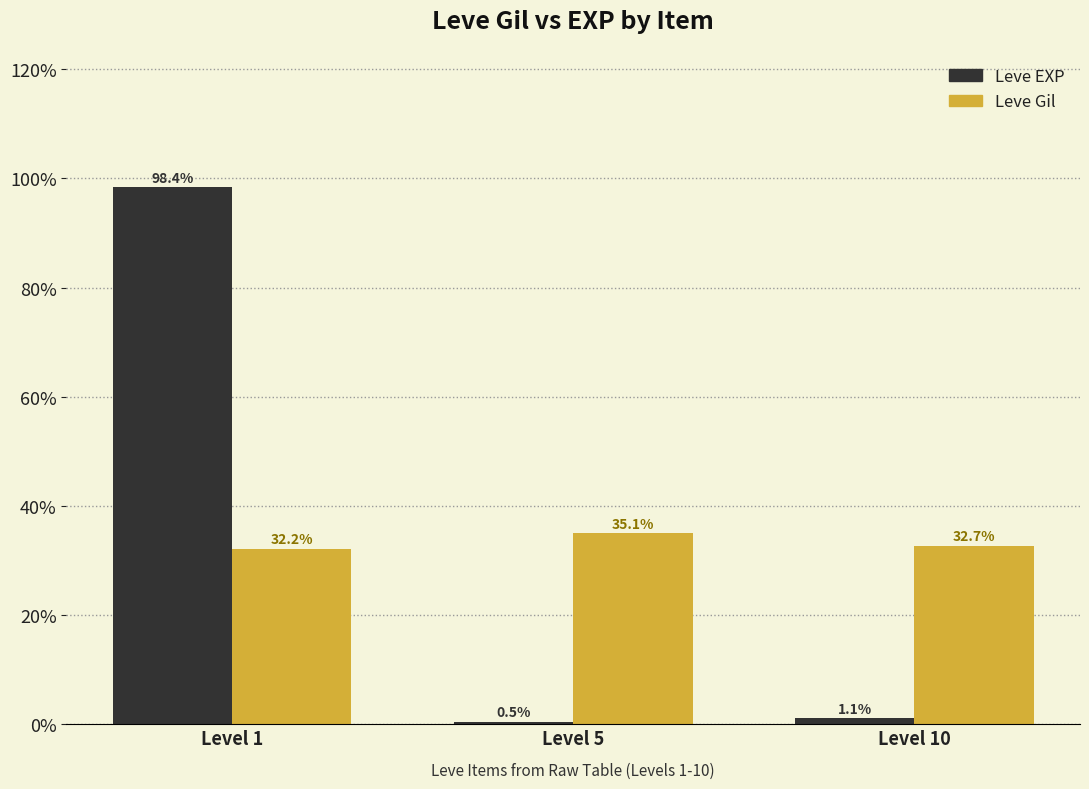

Does the chart contain stacked bars?

No